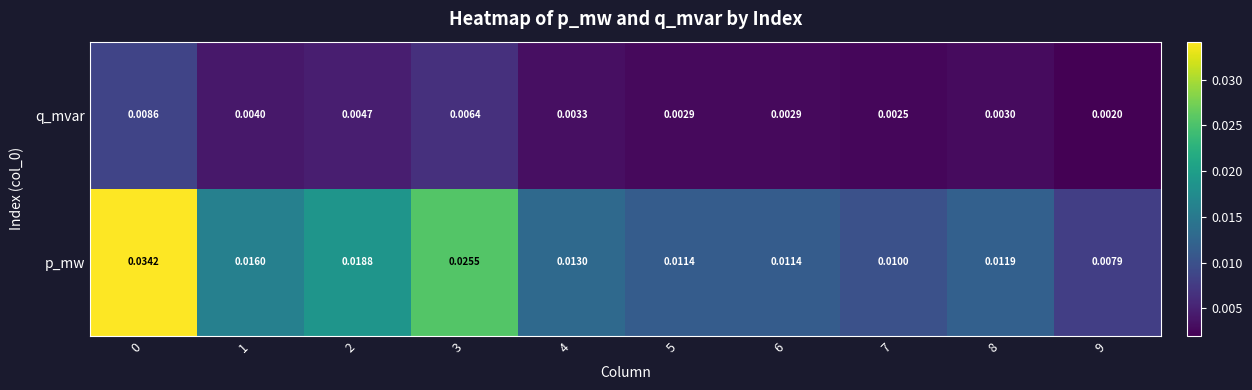

Which series has the largest total across all categories?

p_mw